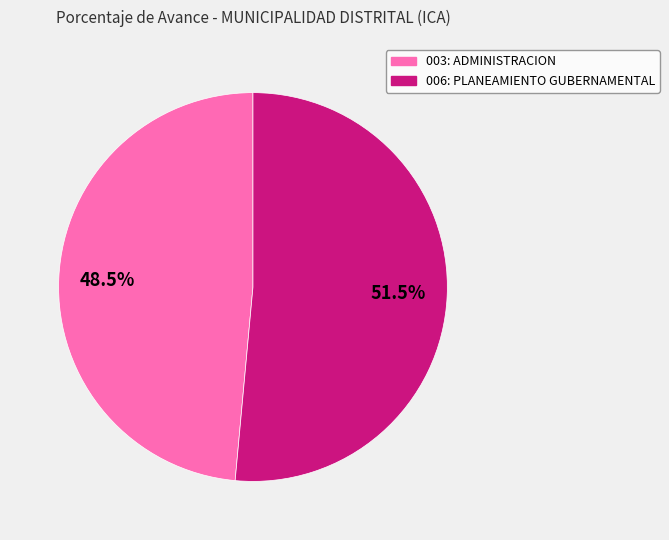

Is there a majority slice in this chart?

Yes